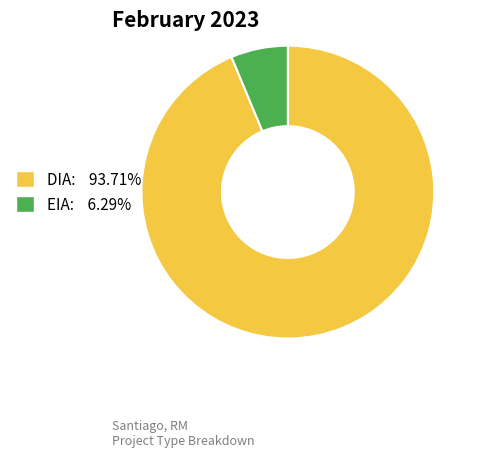

Approximately how many times larger is the value at DIA compared to EIA?

14.9